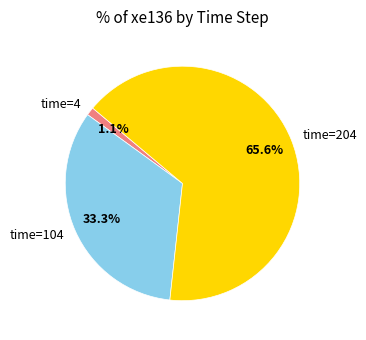

Which category has the biggest portion of the pie?

time=204